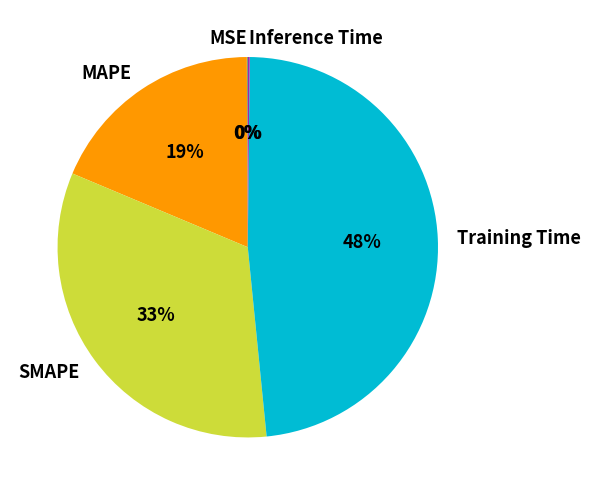

Combined, do MAPE and Training Time account for over 50%?

Yes